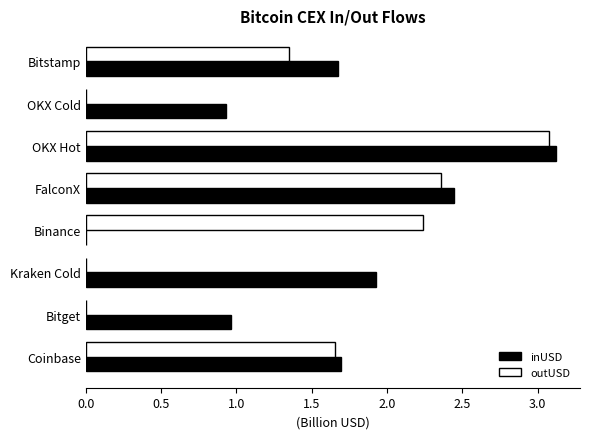

What is the highest value of the inUSD series?

3.1